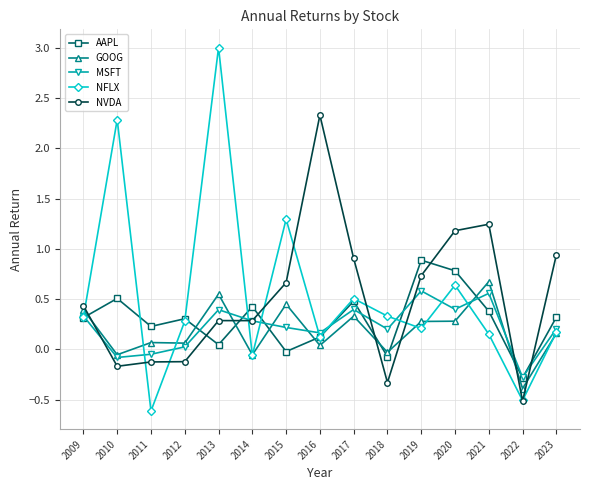

Is it true that GOOG equals 0.4 at 2015?

True